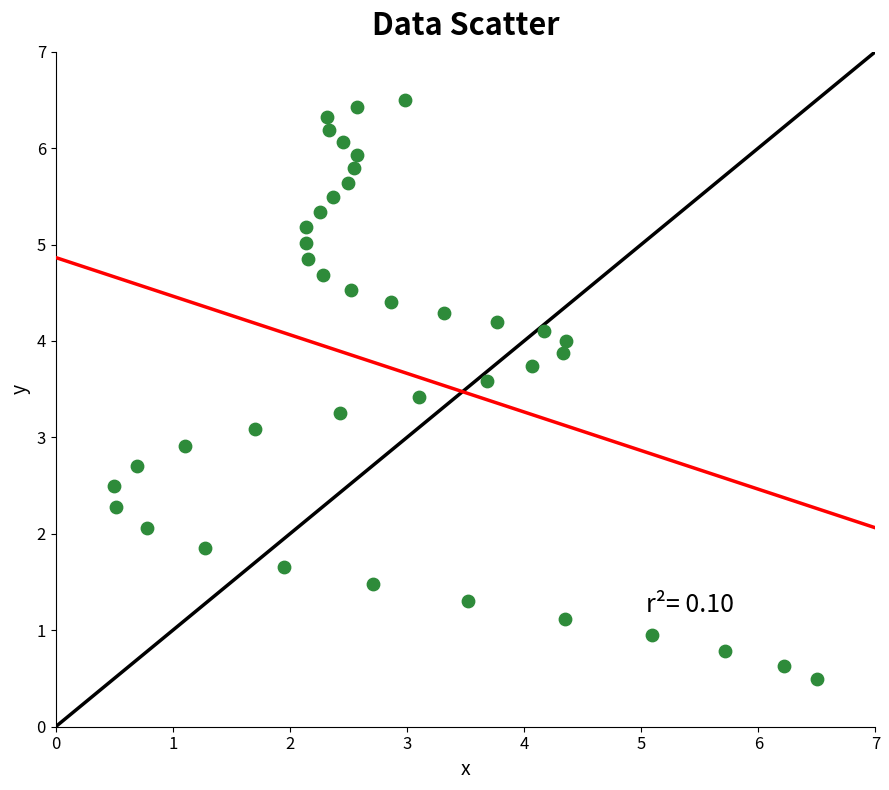

What is the range of X values (max minus min)?

6.0